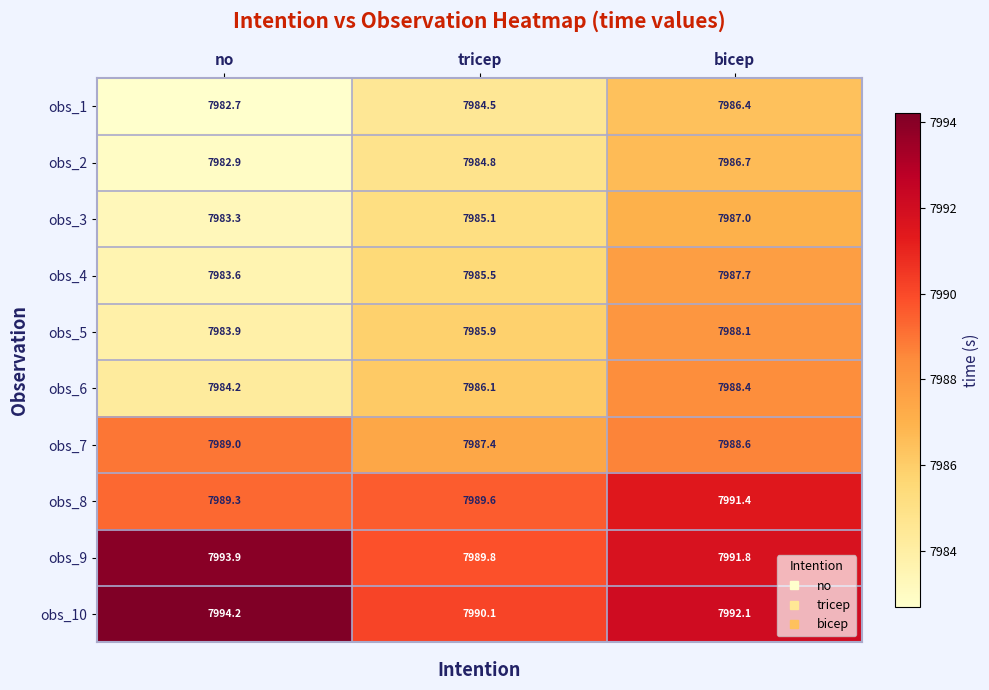

The obs_10 series shows 7992.1 at bicep. True or false?

True